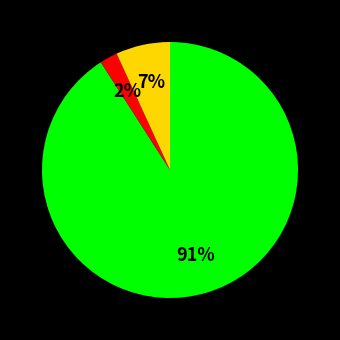

To the nearest percent, what is the average slice percentage?

33%